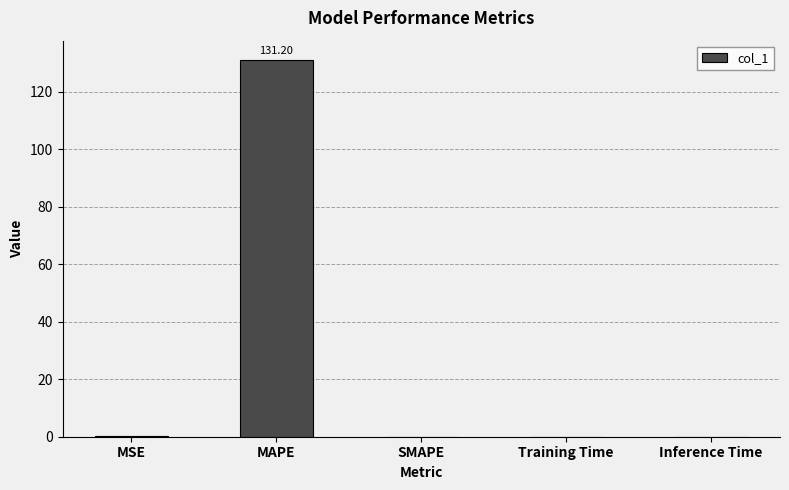

Which has a higher value, Training Time or MAPE?

MAPE